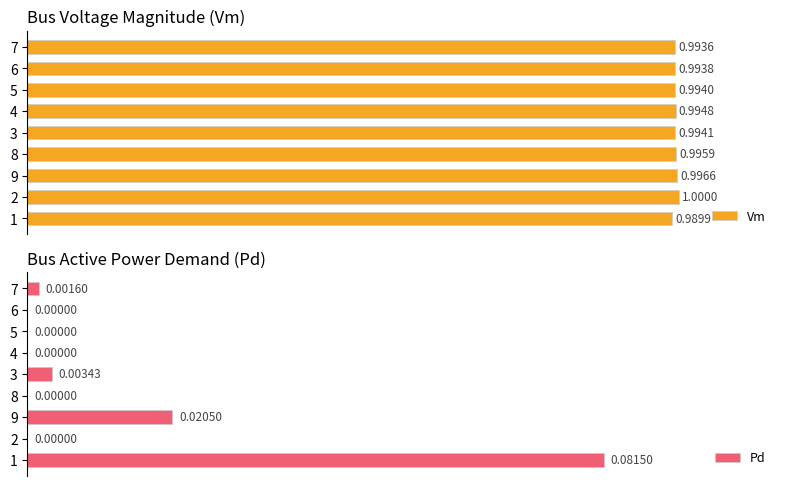

Rank the series by their average value, from highest to lowest.

Vm, Pd